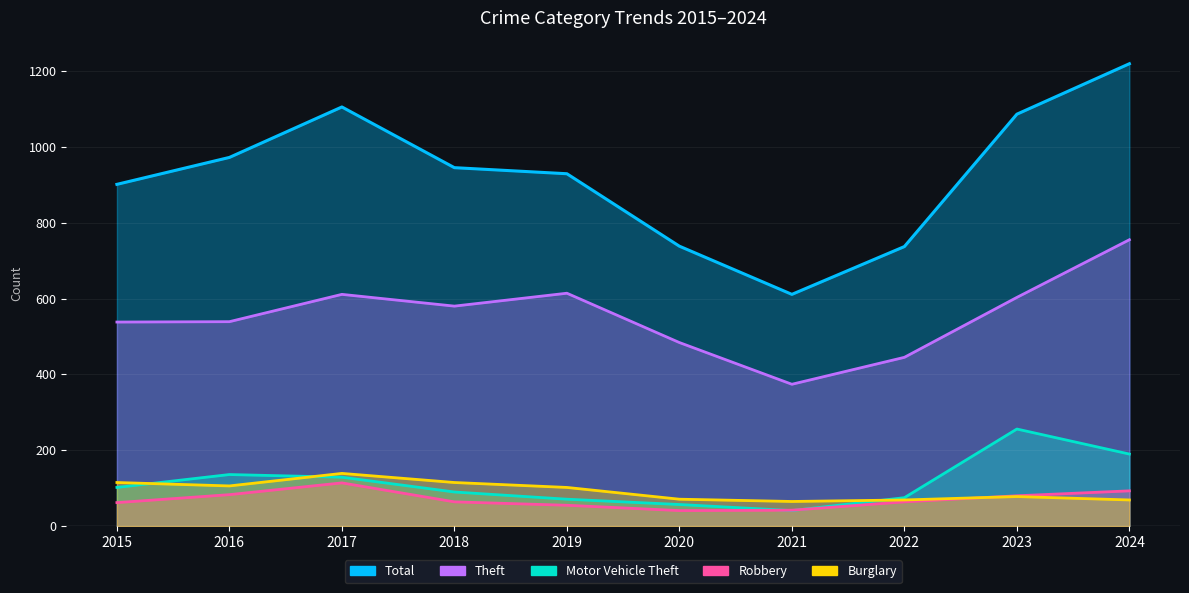

What is the difference between the maximum and minimum values in the Motor Vehicle Theft series?

215